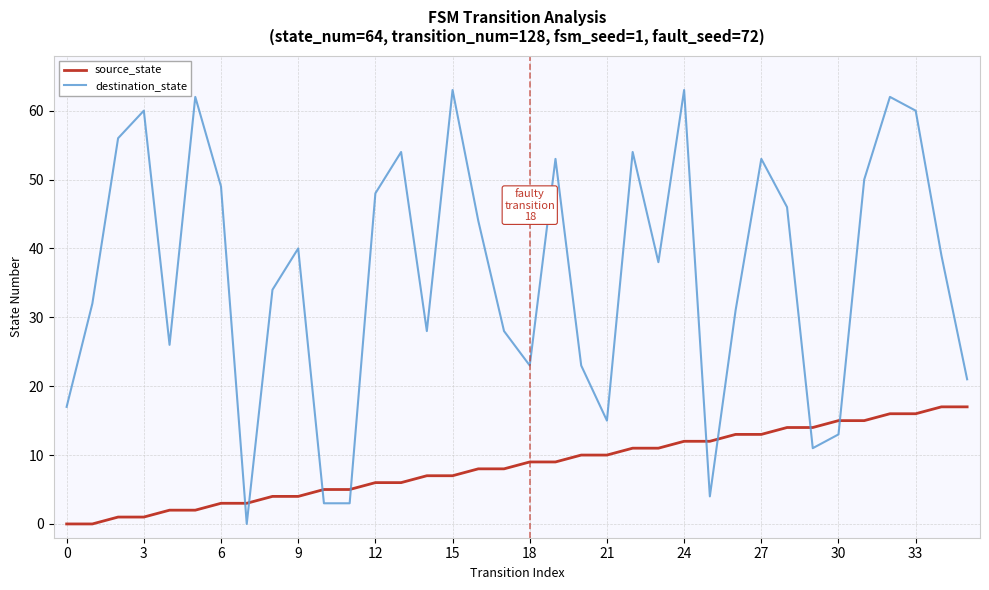

What is the greatest value displayed?

63